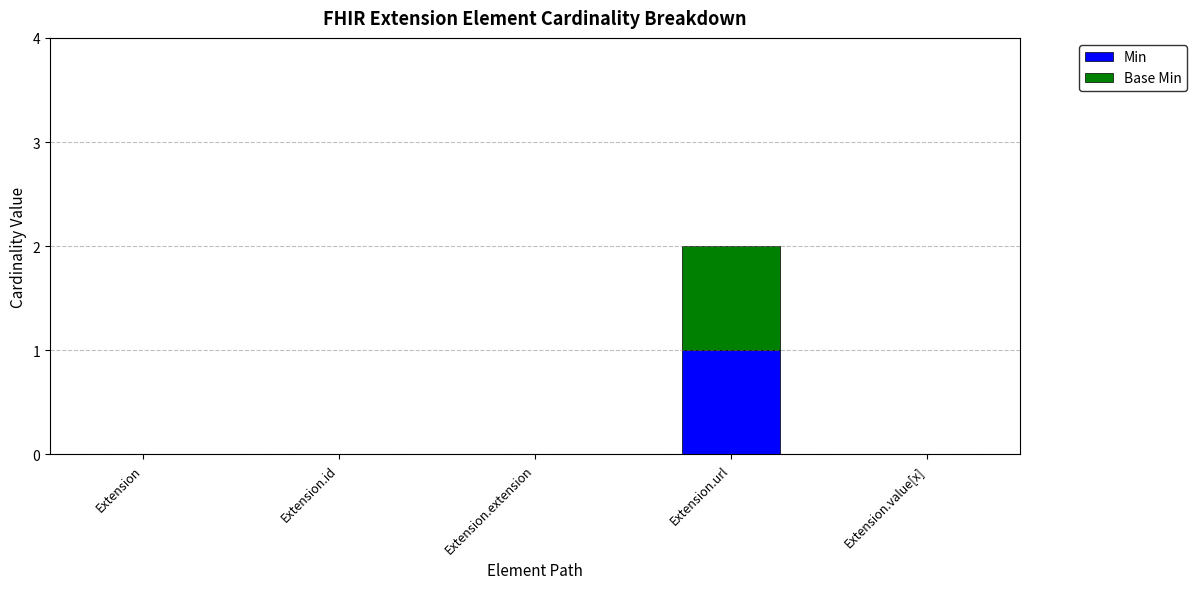

The value of Min at Extension.url is 2. True or false?

False